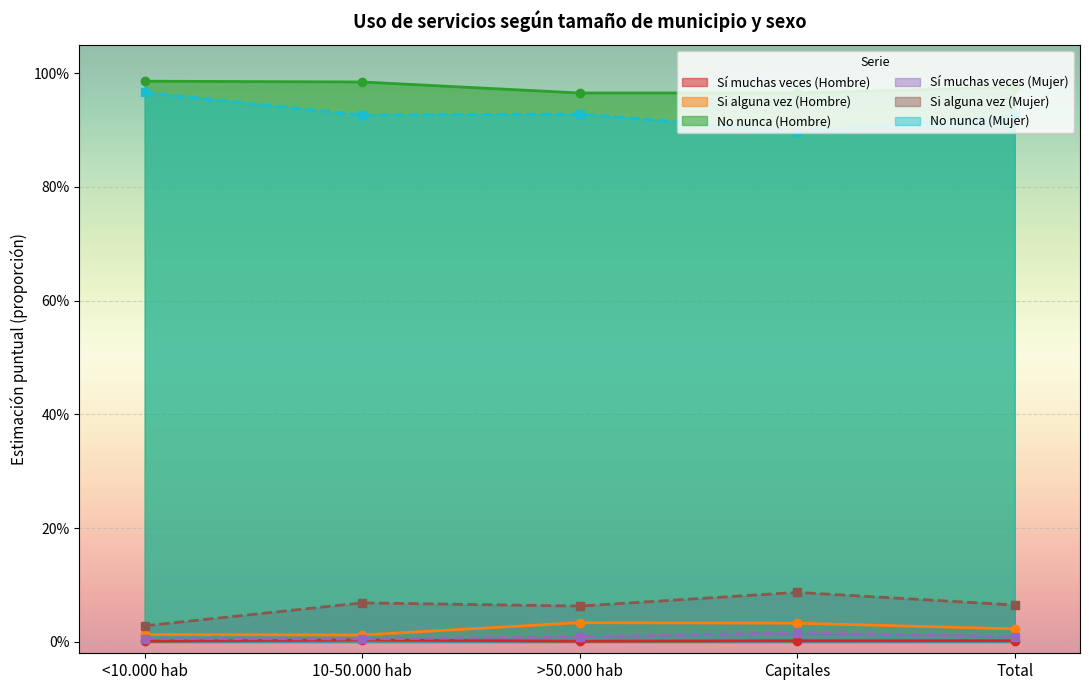

Between <10.000 hab and Total, which is larger?

Total